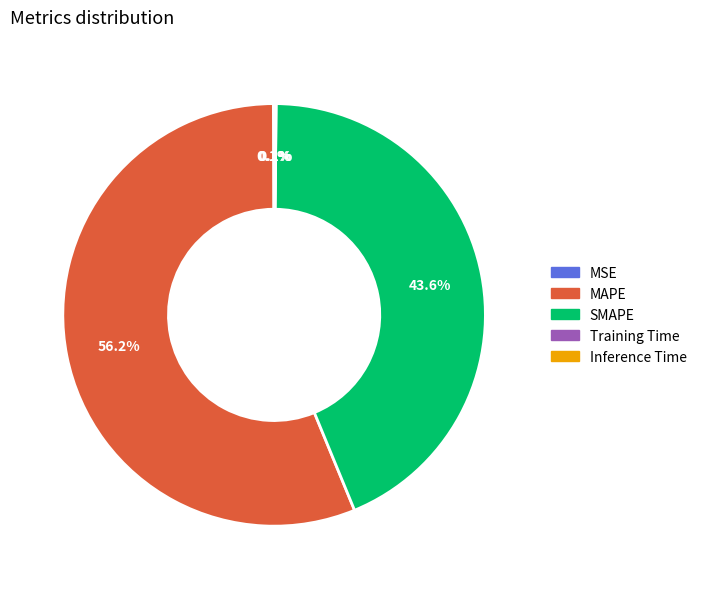

Is there a majority slice in this chart?

Yes